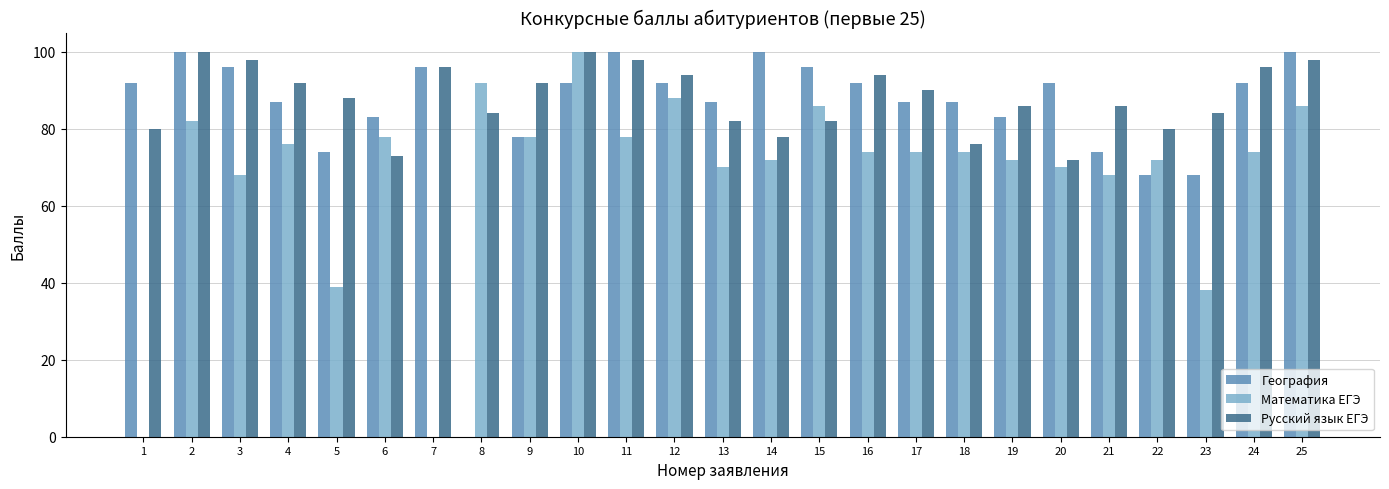

Reading left to right, what are all the values shown in this chart?

География: 92	100	96	87	74	83	96	0	78	92	100	92	87	100	96	92	87	87	83	92	74	68	68	92	100
Математика ЕГЭ: 0	82	68	76	39	78	0	92	78	100	78	88	70	72	86	74	74	74	72	70	68	72	38	74	86
Русский язык ЕГЭ: 80	100	98	92	88	73	96	84	92	100	98	94	82	78	82	94	90	76	86	72	86	80	84	96	98